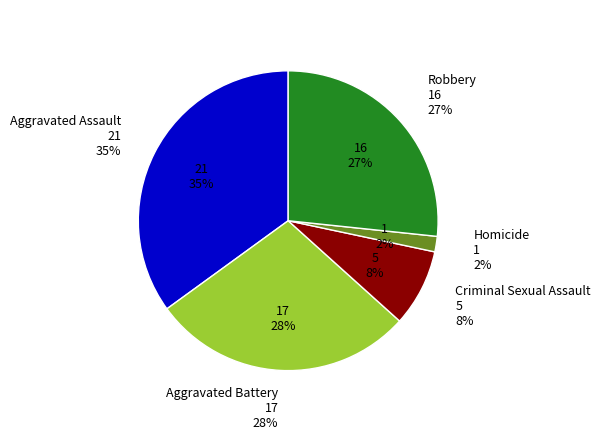

Which slice is the smallest?

Homicide